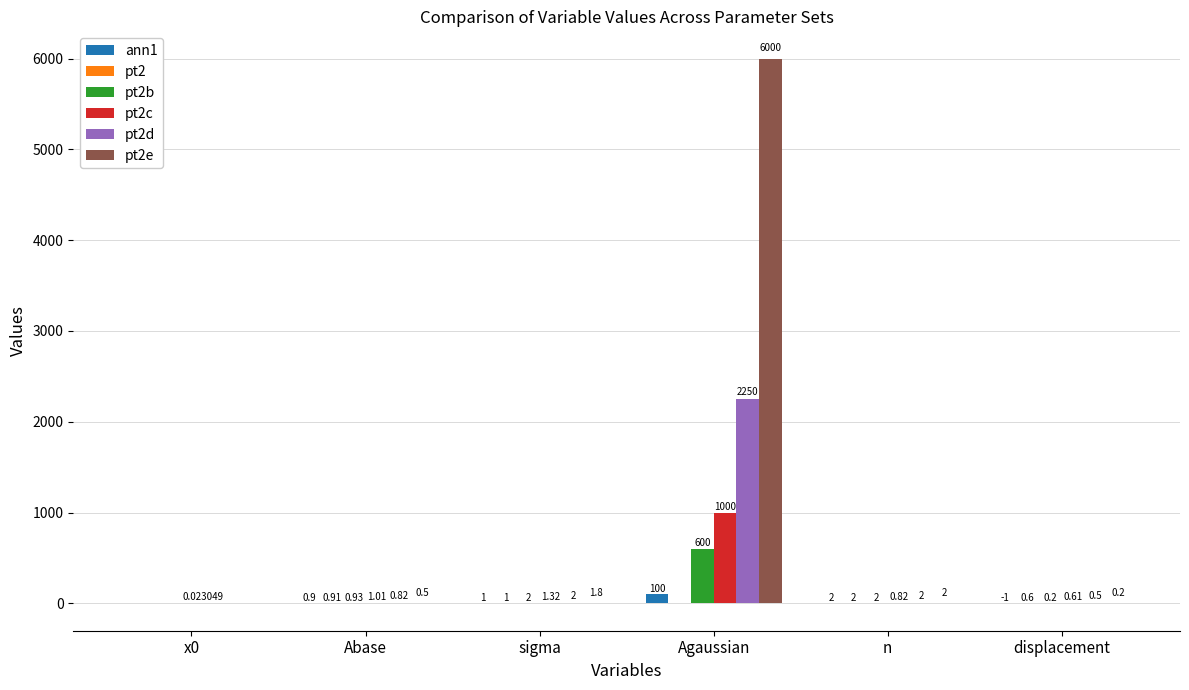

At which category is the sum across all series the highest?

Agaussian